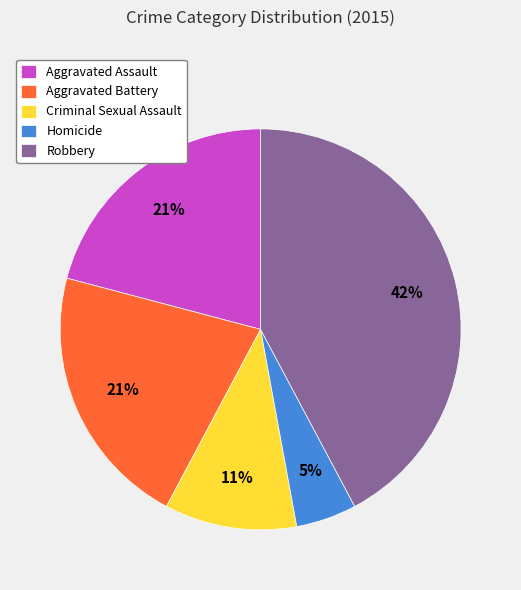

Which category has the biggest portion of the pie?

Robbery